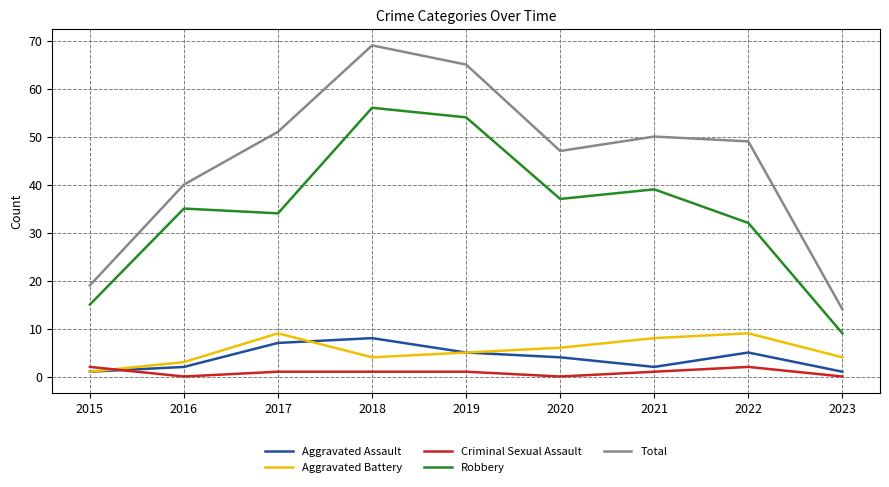

True or false: Robbery and Aggravated Battery cross at least once.

False